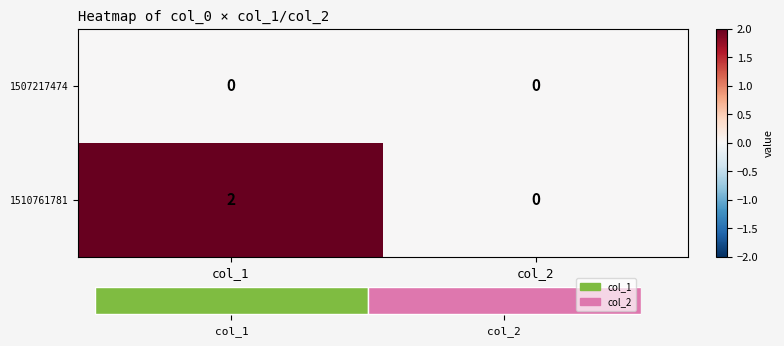

The value of 1507217474 at col_2 is 0. True or false?

True